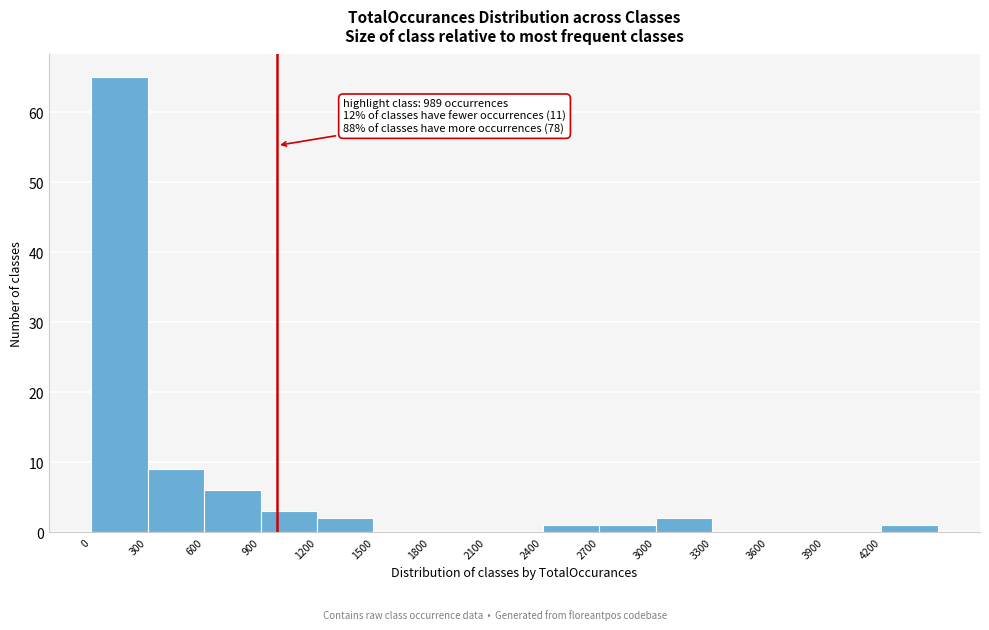

Over which range of the x-axis is the bar tallest?

0 to 300